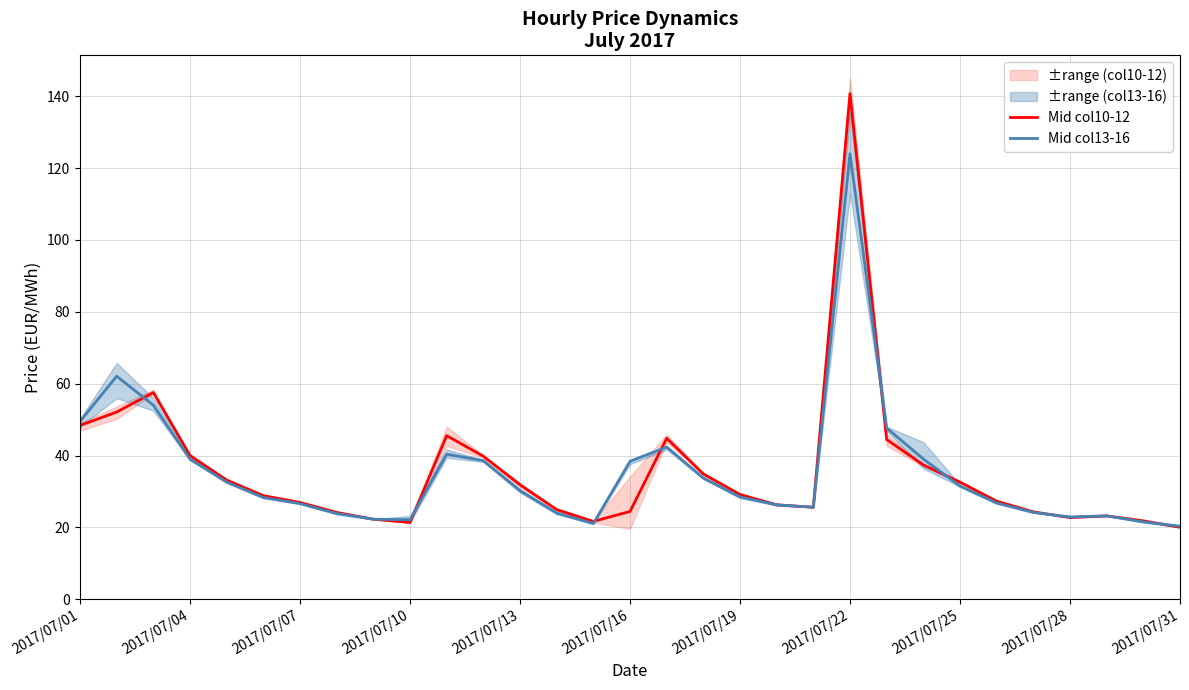

The Mid col10-12 series shows 34.1 at 28. True or false?

False